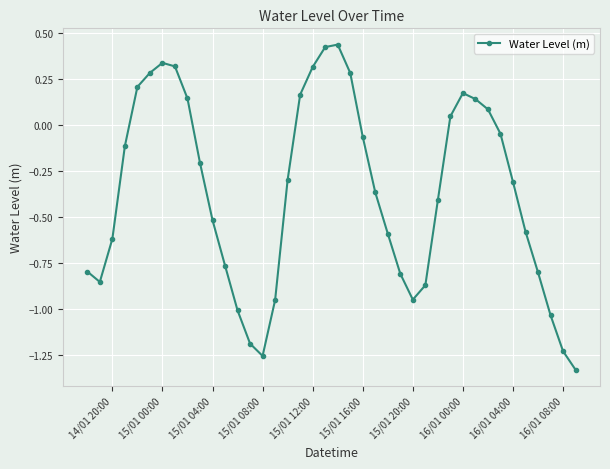

True or false: there are more than 0 points higher than both neighbors.

True